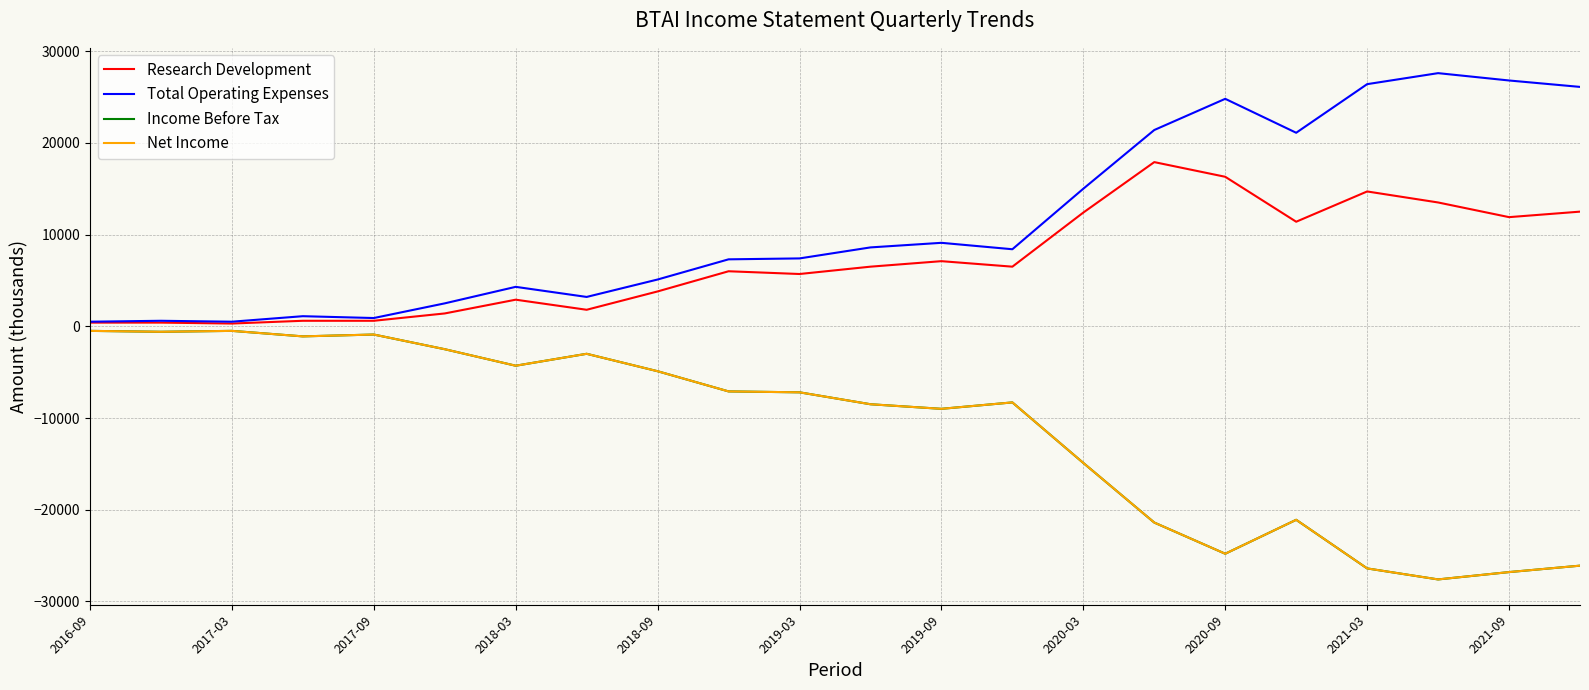

How many lines are shown in the chart?

4